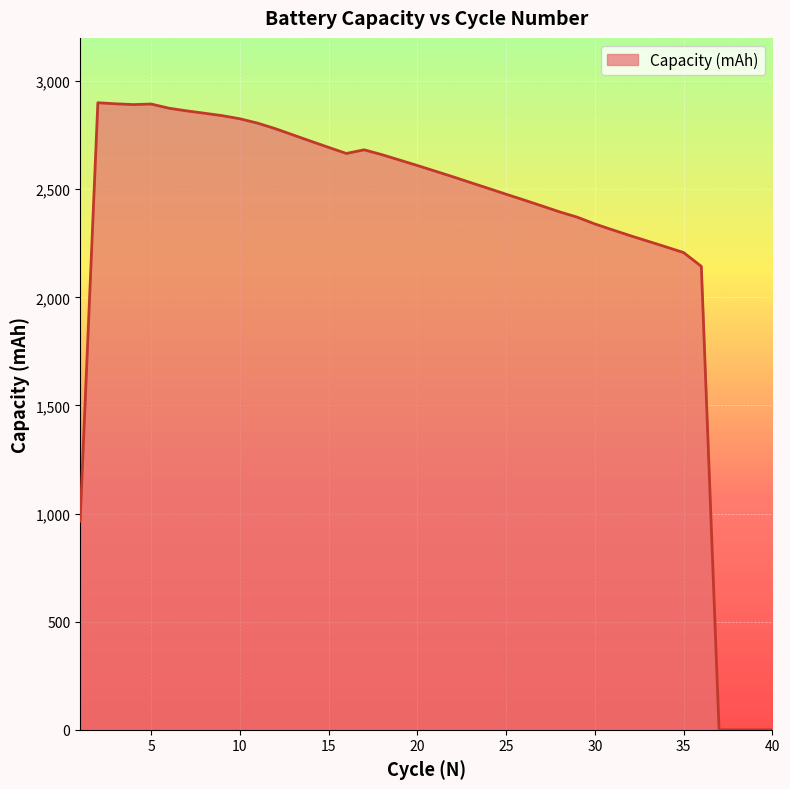

What is the difference between the maximum and minimum values?

2900.1